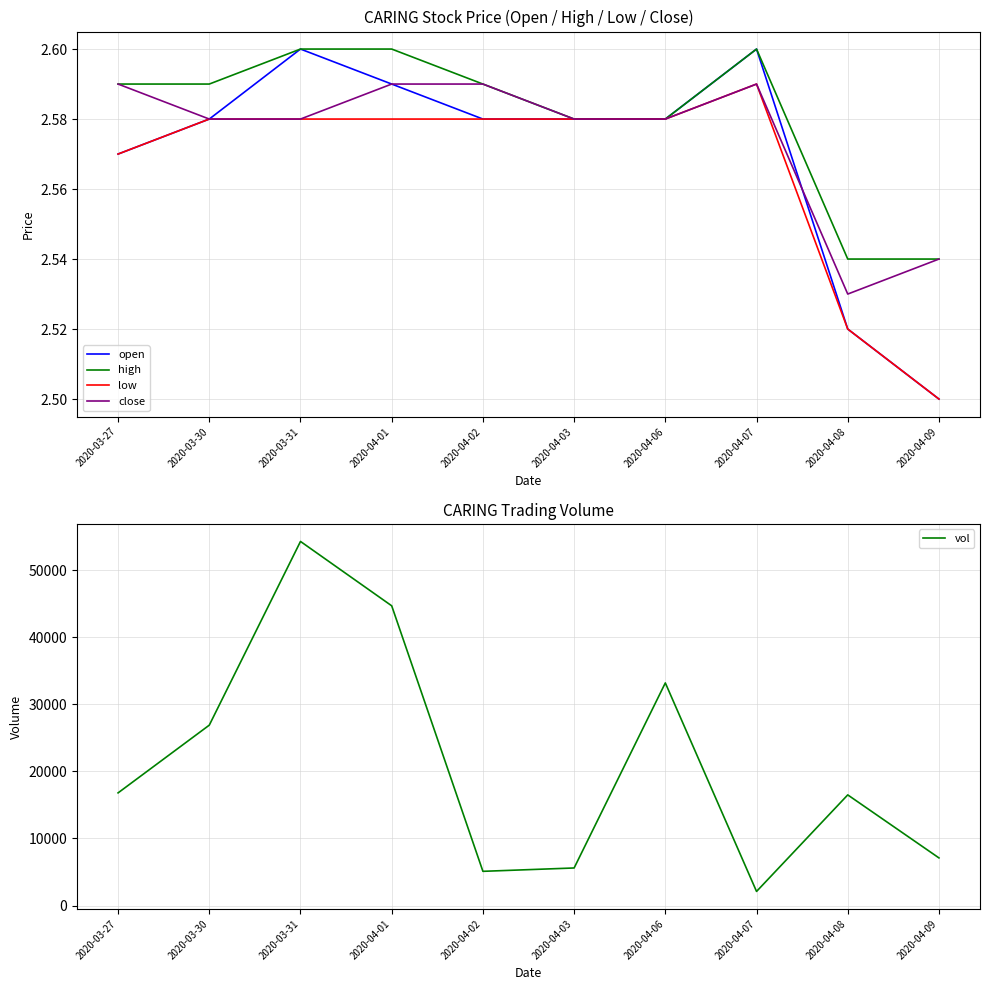

Reading left to right, transcribe all the data shown in this chart.

open: 2.6	2.6	2.6	2.6	2.6	2.6	2.6	2.6	2.5	2.5
high: 2.6	2.6	2.6	2.6	2.6	2.6	2.6	2.6	2.5	2.5
low: 2.6	2.6	2.6	2.6	2.6	2.6	2.6	2.6	2.5	2.5
close: 2.6	2.6	2.6	2.6	2.6	2.6	2.6	2.6	2.5	2.5
vol: 16800.0	26900.0	54300.0	44700.0	5100.0	5600.0	33200.0	2100.0	16500.0	7100.0